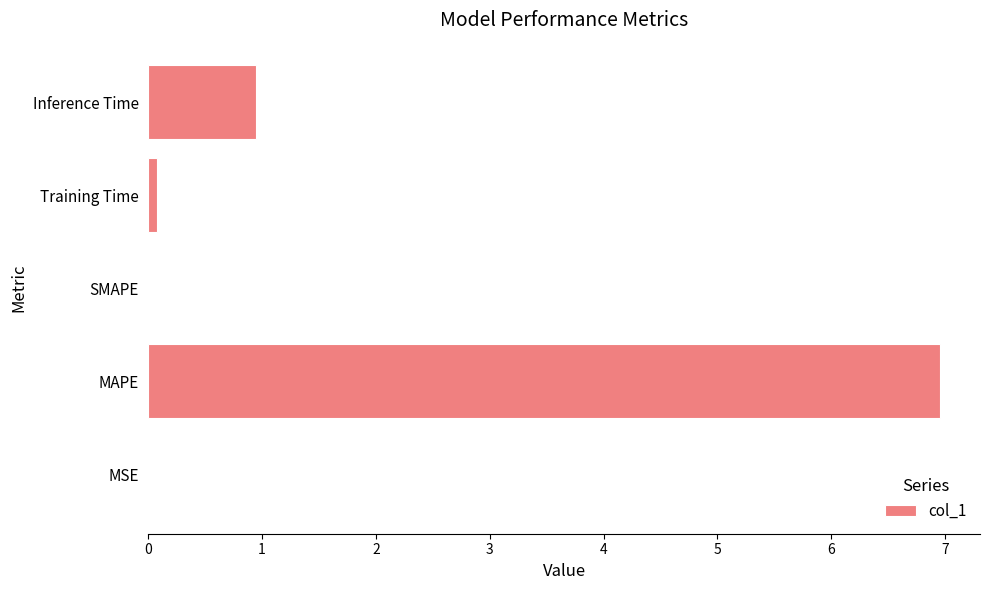

Which has a higher value, SMAPE or Inference Time?

Inference Time